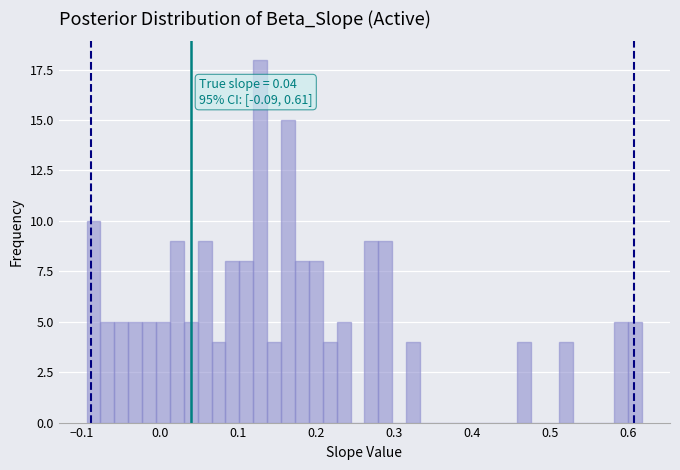

Around what value on the x-axis is the tallest bar? Give the approximate position of its centre, as read against the axis.

0.13